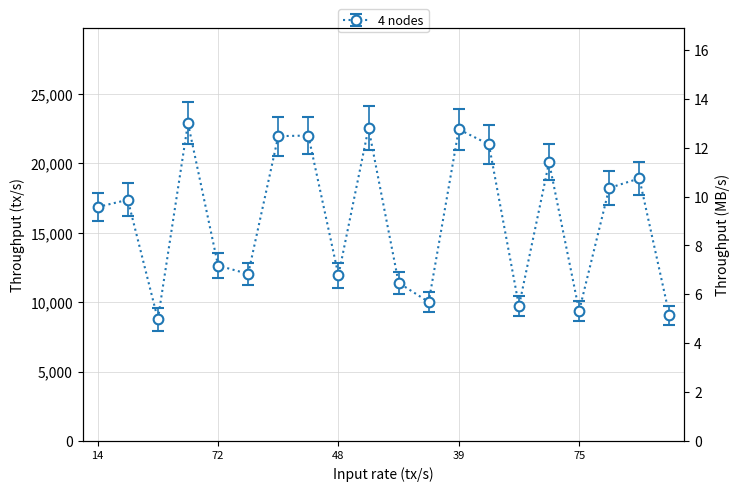

True or false: the data shows 17381.2 at 71.

True